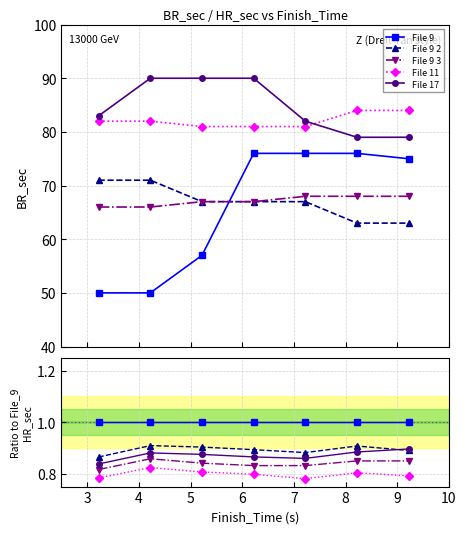

Count the File 17 values in the range 0 to 1.

7